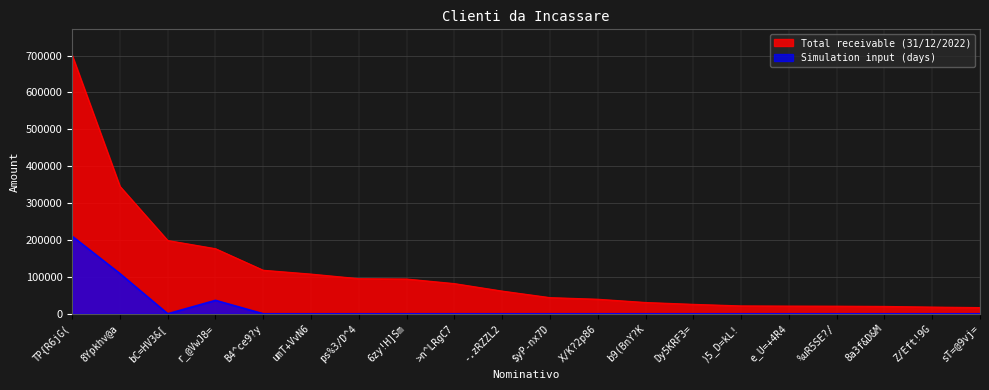

Which series has the largest total across all categories?

Total receivable (31/12/2022)